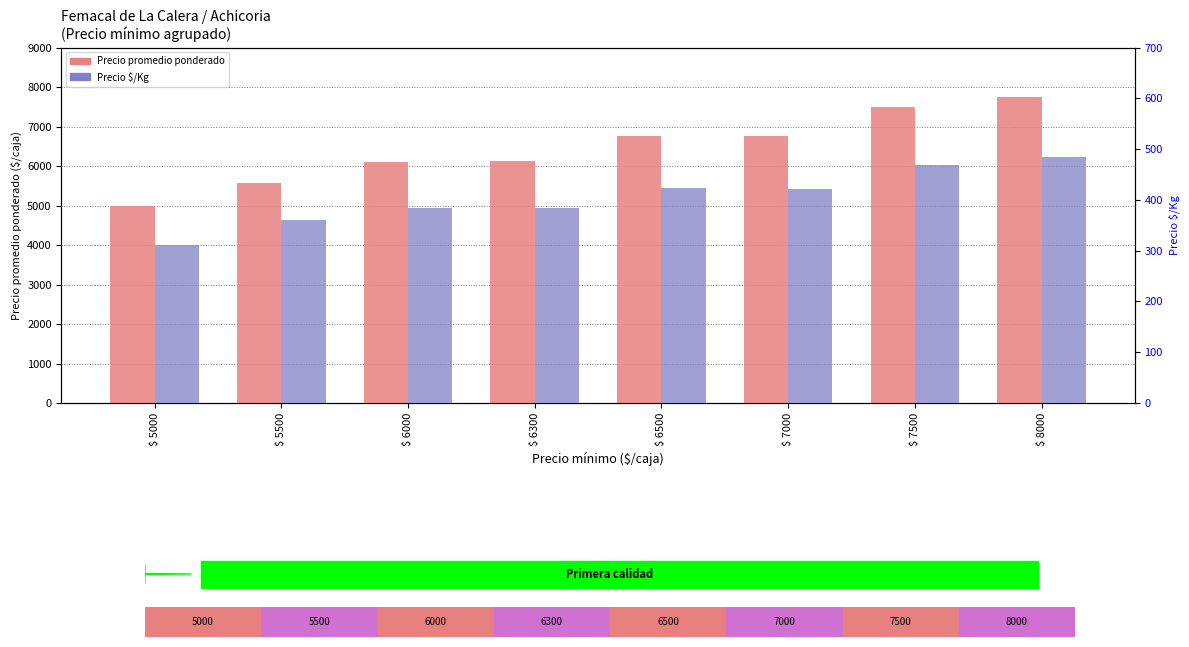

Rank the categories by Precio $/Kg value from highest to lowest.

$ 8000, $ 7500, $ 6500, $ 7000, $ 6000, $ 6300, $ 5500, $ 5000